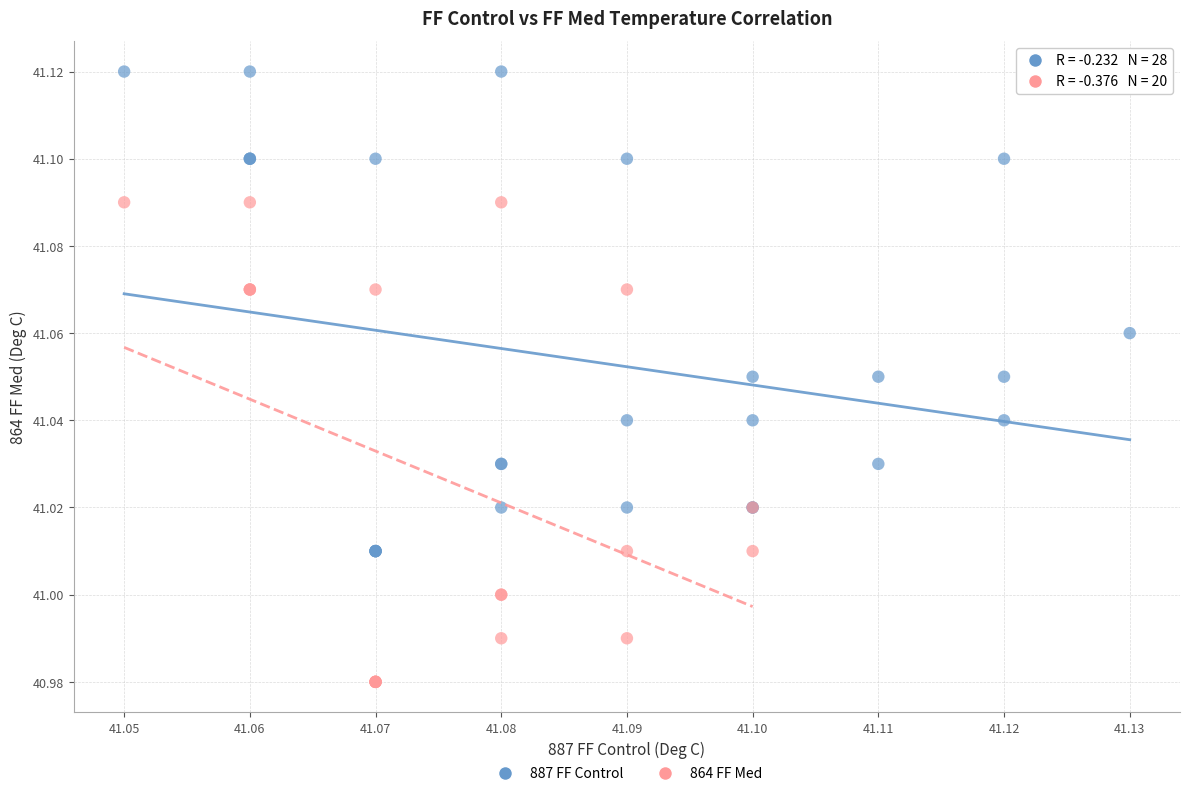

Which series contains the highest Y value?

887 FF Control